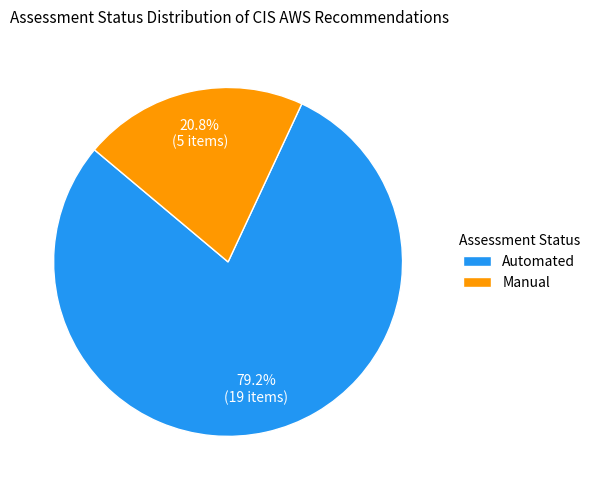

True or false: Manual accounts for 21% of the total.

True